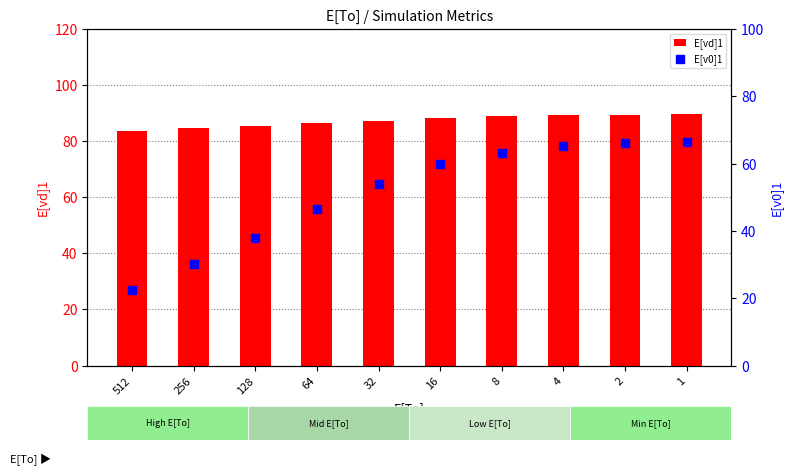

What are all the series names shown in the legend?

E[vd]1, E[v0]1